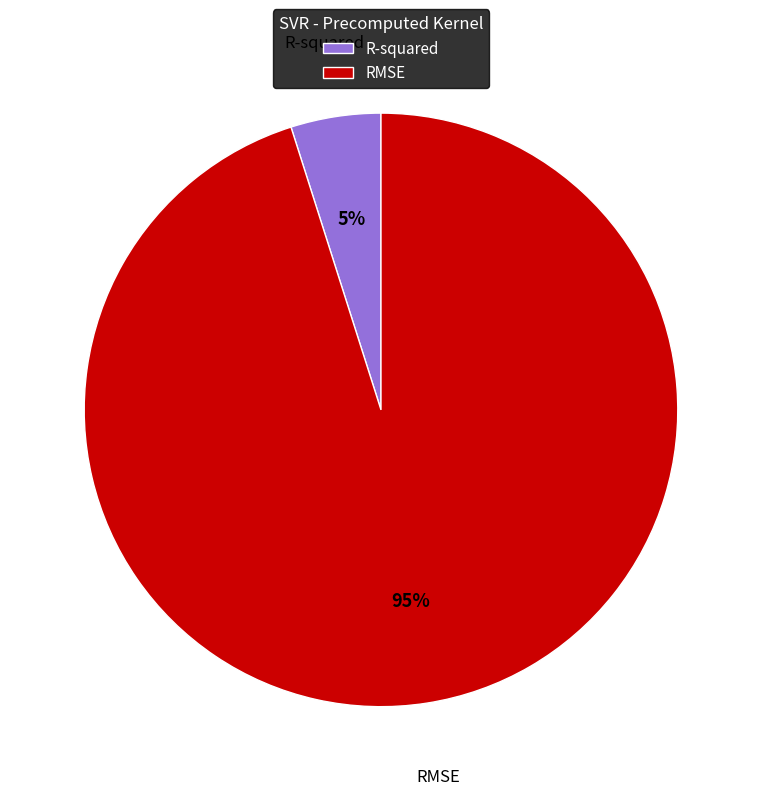

What is the ratio of the value at R-squared to the value at RMSE?

0.1